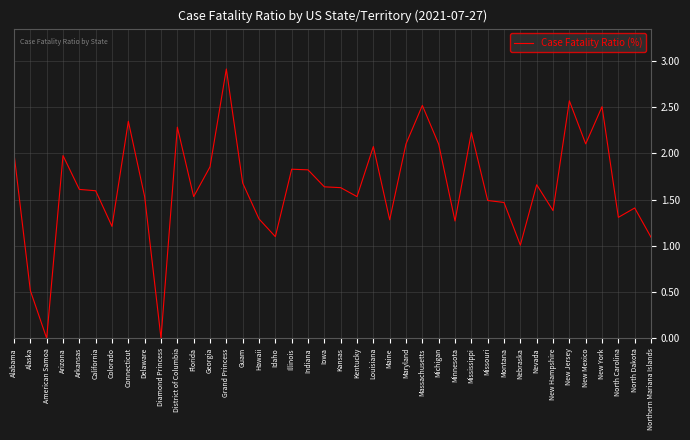

What is the approximate value at Michigan?

2.1